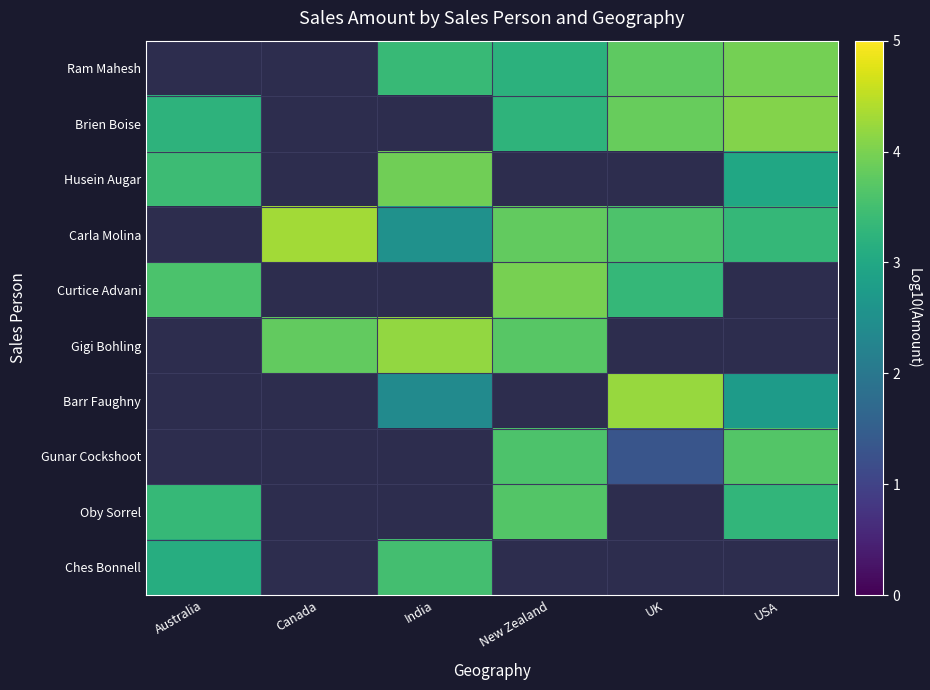

At which category does the chart reach its peak across all series?

Canada